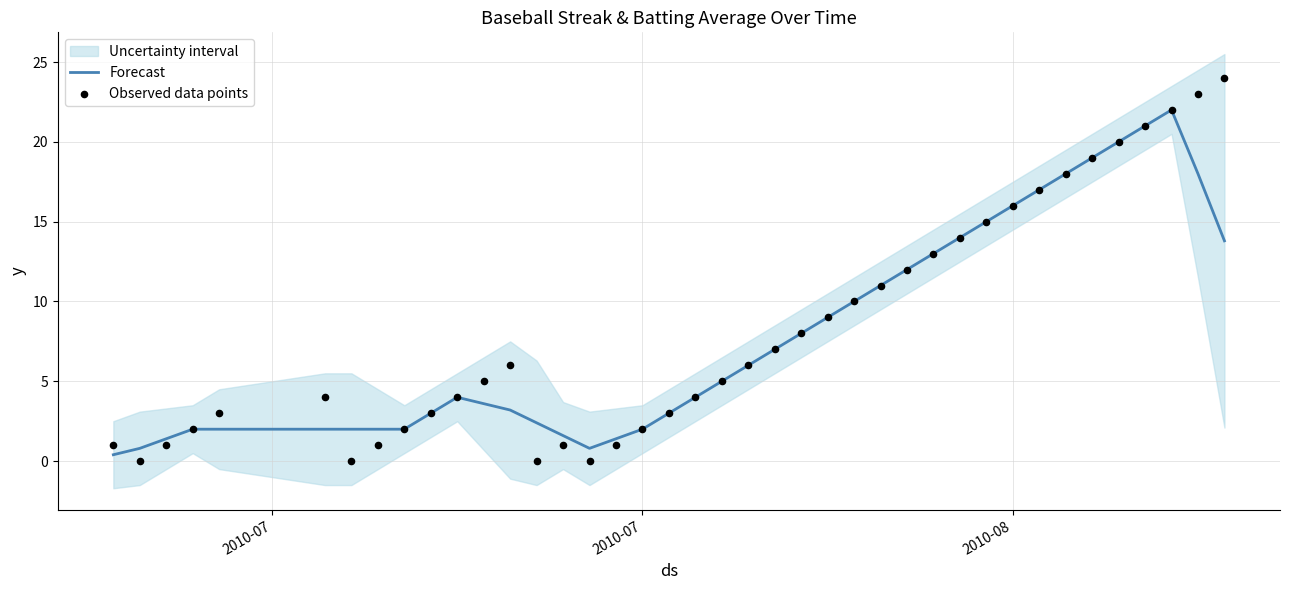

Which series has the widest spread of Y values?

Observed data points